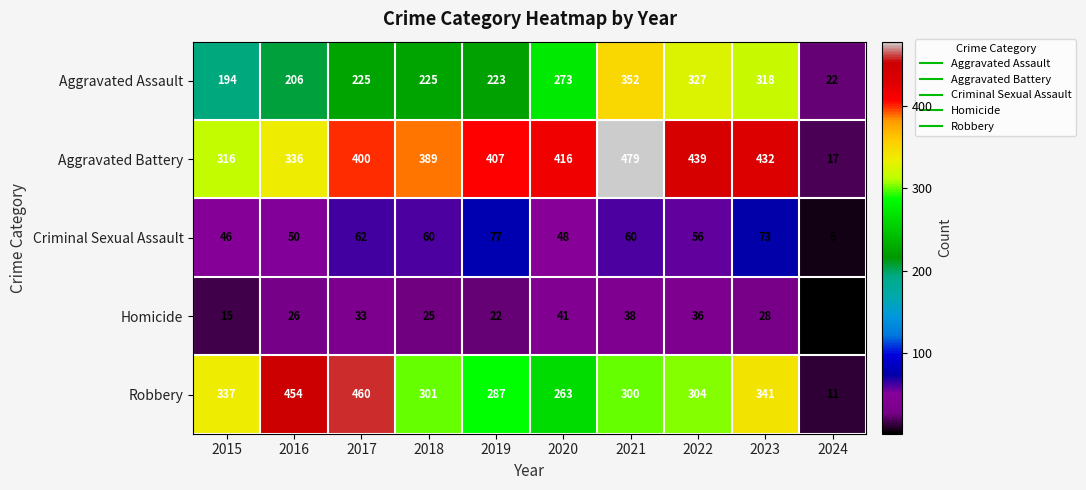

The value of Criminal Sexual Assault at 2023 is 73. True or false?

True